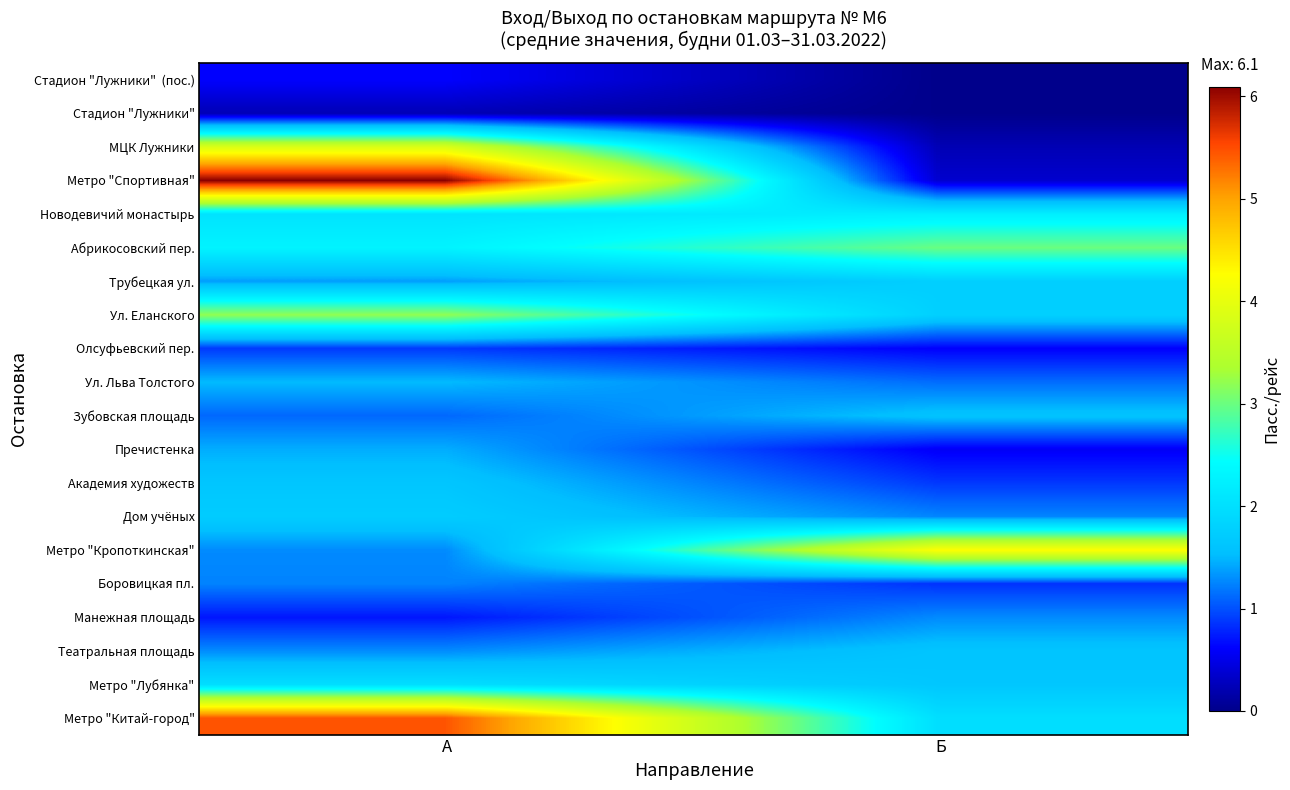

What is the difference between the highest and lowest values at Б?

4.2